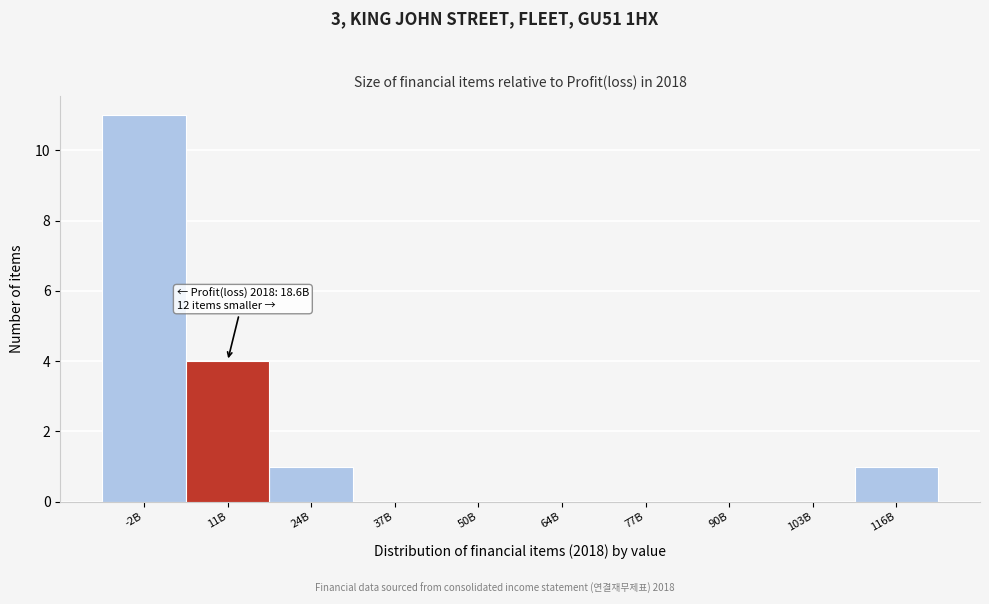

Reading right to left, list all the values displayed in this chart.

116B=1	103B=0	90B=0	77B=0	64B=0	50B=0	37B=0	24B=1	11B=4	-2B=11